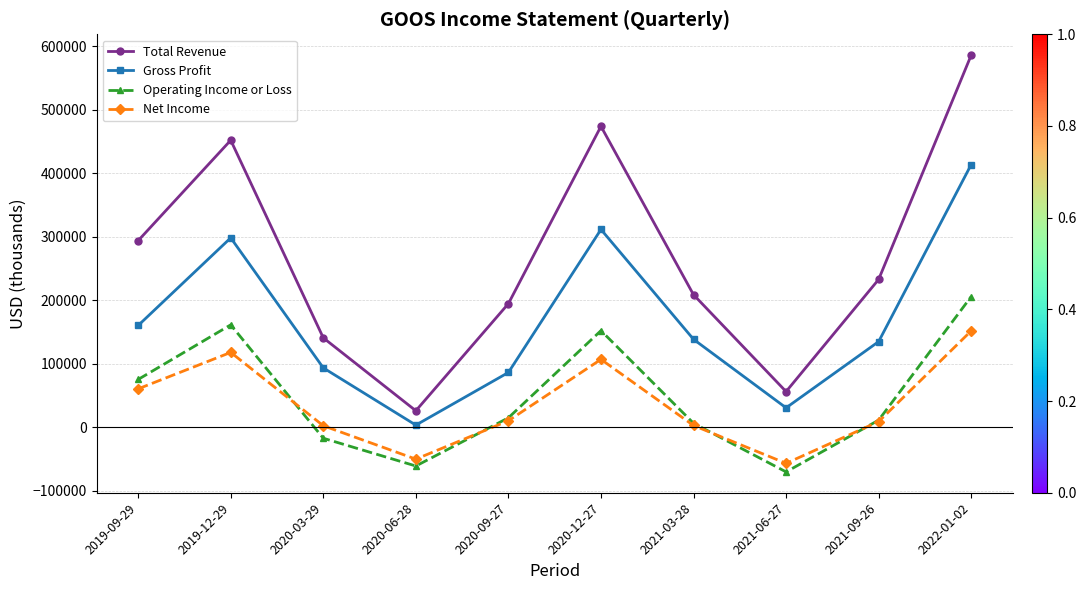

The Operating Income or Loss series shows -86332 at 2020-06-28. True or false?

False